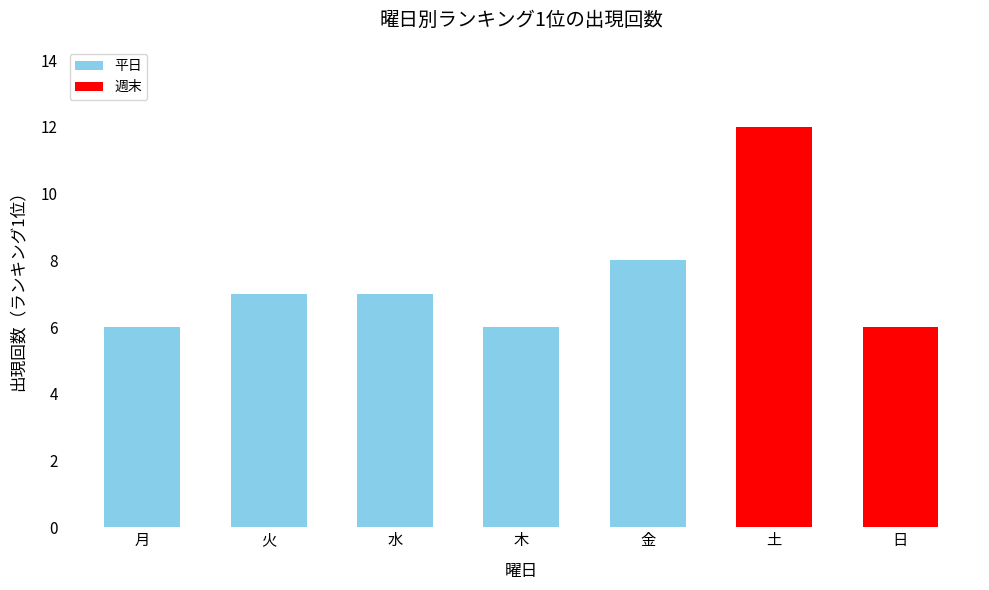

What is the sum of the values at 木 and 日?

12